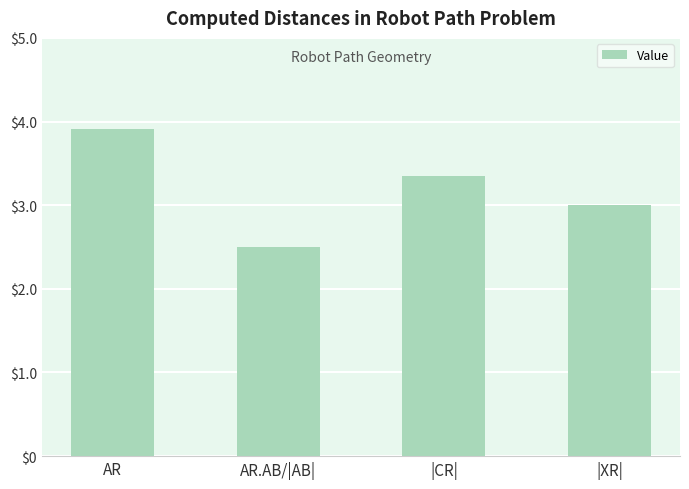

Reading right to left, list all the values displayed in this chart.

3.0	3.4	2.5	3.9